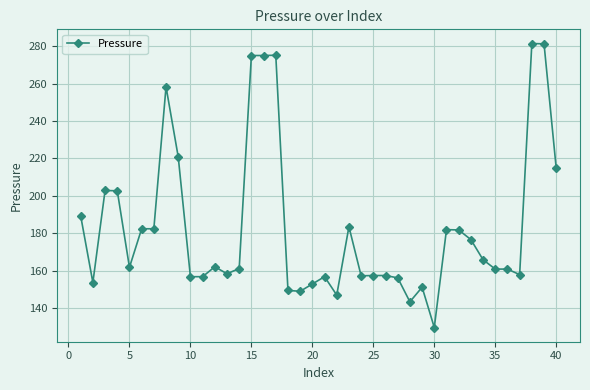

How many lines are shown in the chart?

1